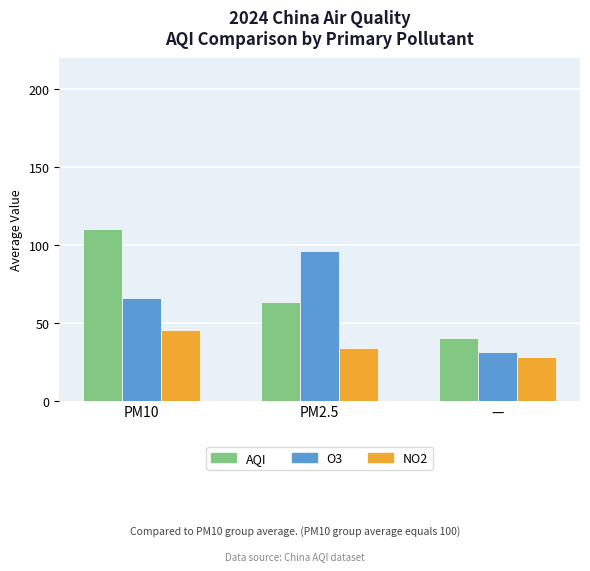

Count the AQI values in the range 40 to 110.

3